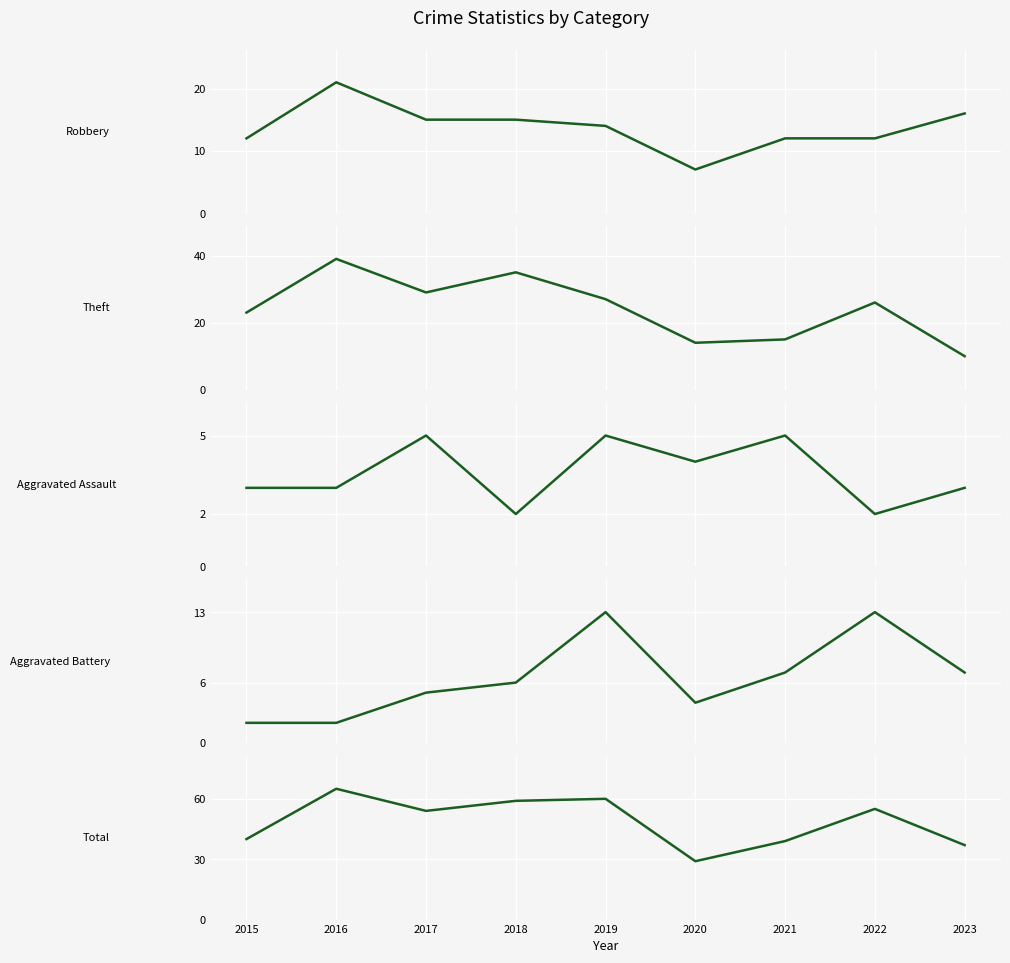

What is the difference between the maximum and minimum values in the Aggravated Battery series?

11